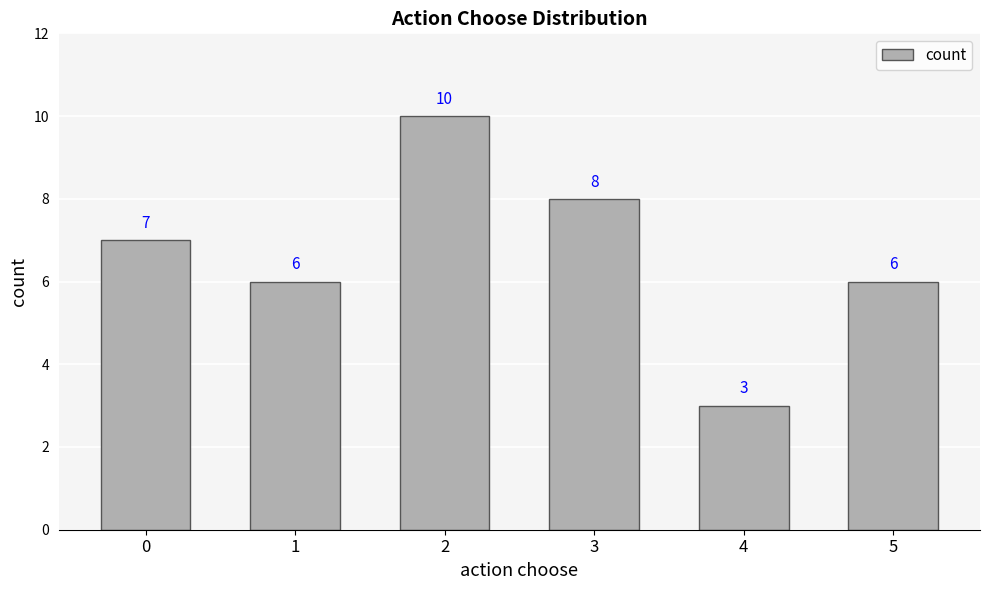

True or false: the data shows 6 at 5.

True